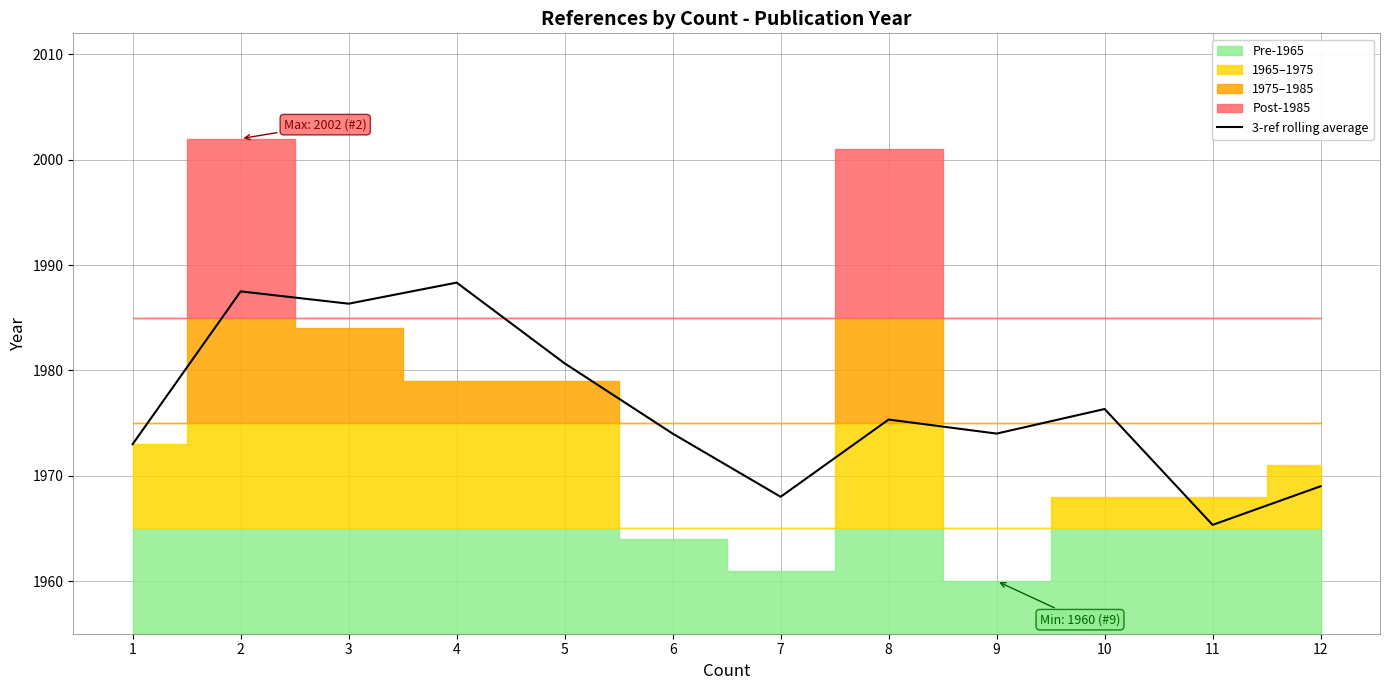

Count the number of categories in the chart.

12